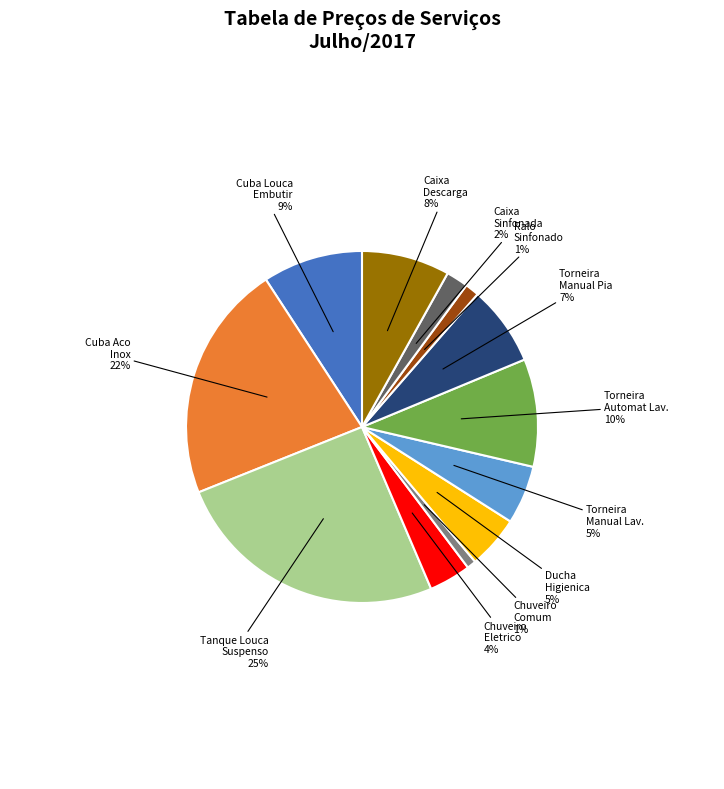

To the nearest percent, what is the average slice percentage?

8%